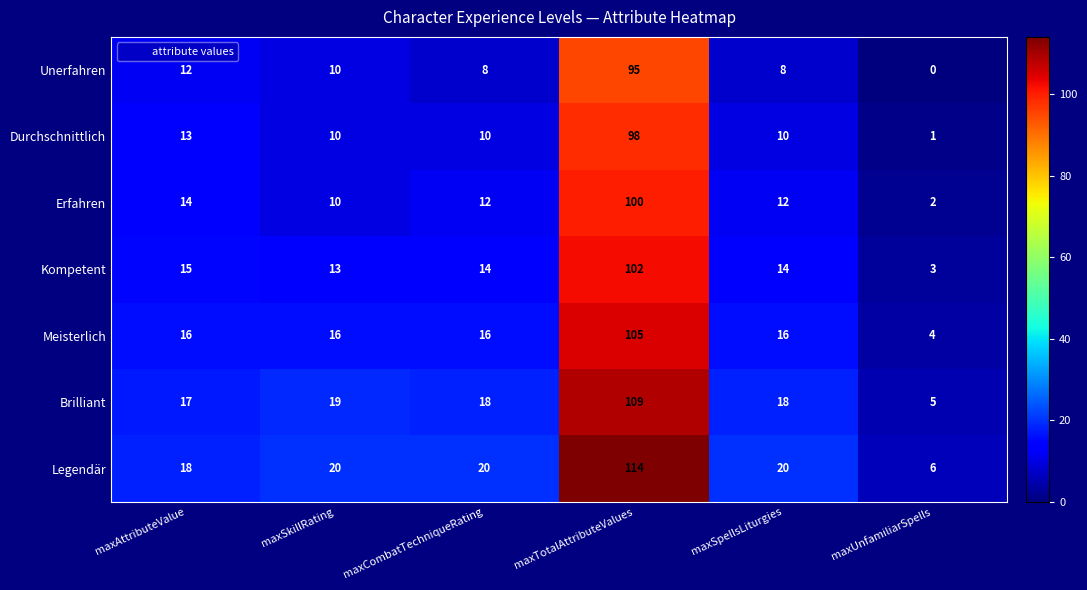

Between maxAttributeValue and maxSpellsLiturgies, which series saw the biggest shift?

Unerfahren